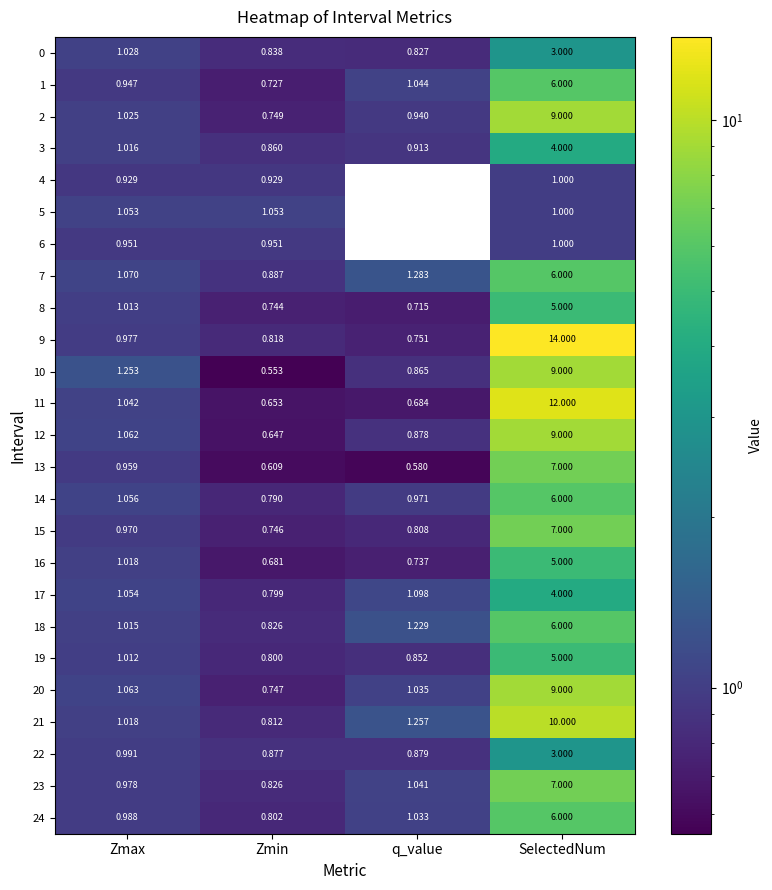

Rank the categories by 18 value from lowest to highest.

Zmin, Zmax, q_value, SelectedNum